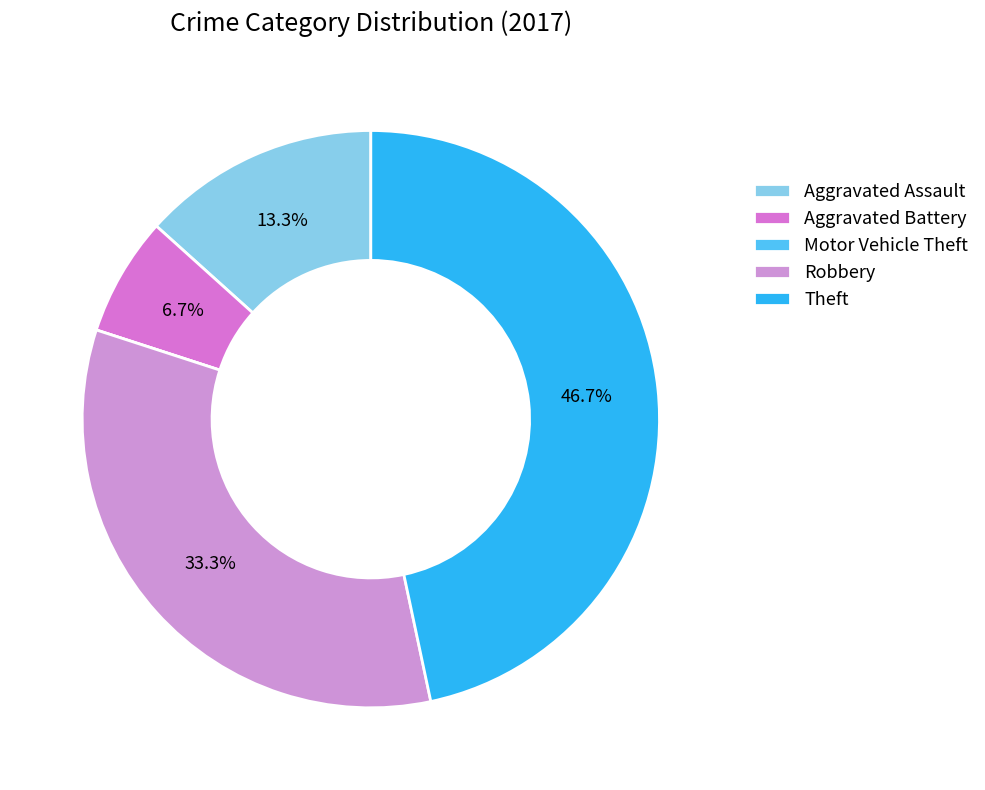

What percentage is the Robbery slice, to the nearest percent?

33%